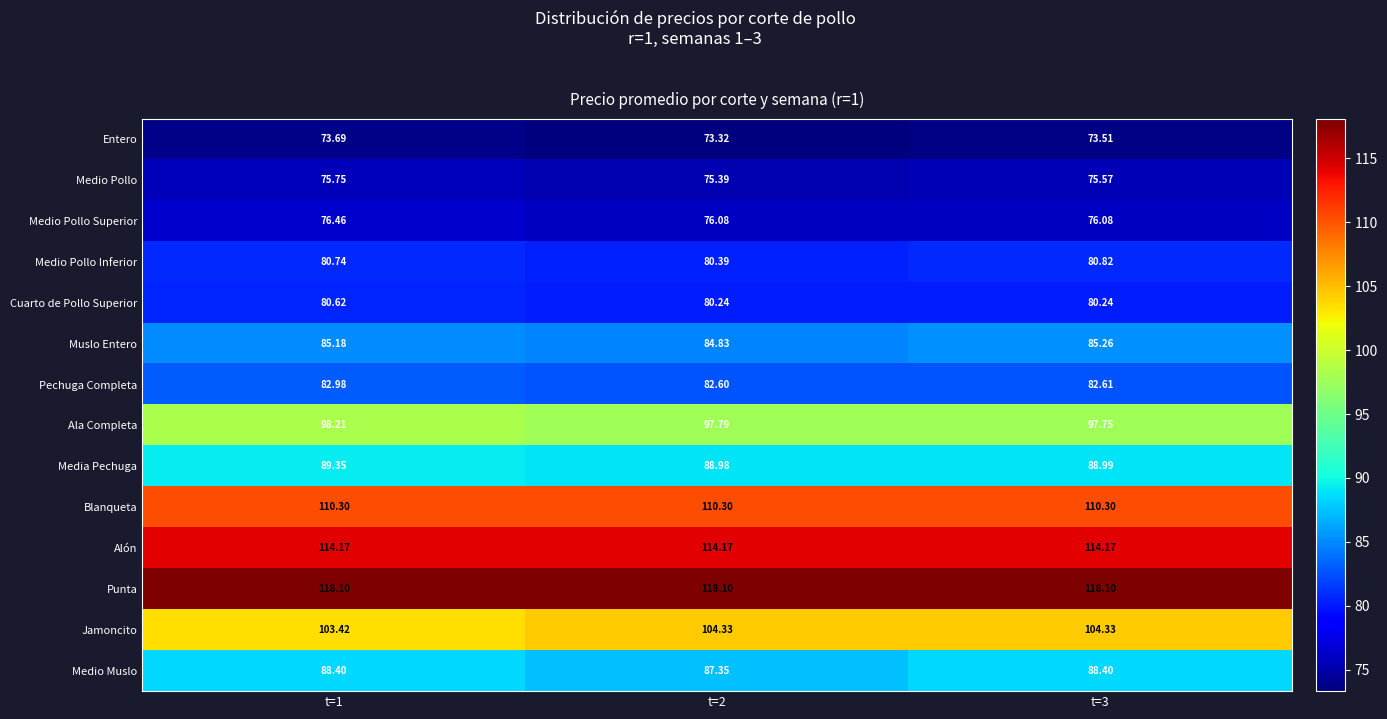

Which series has the largest total across all categories?

Punta